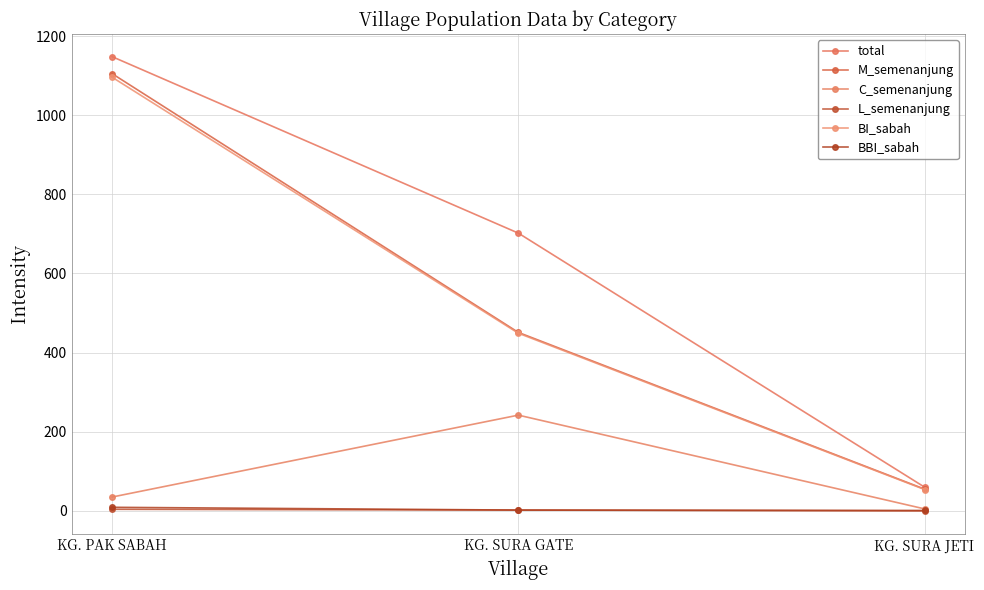

Does the chart have visible grid lines?

Yes